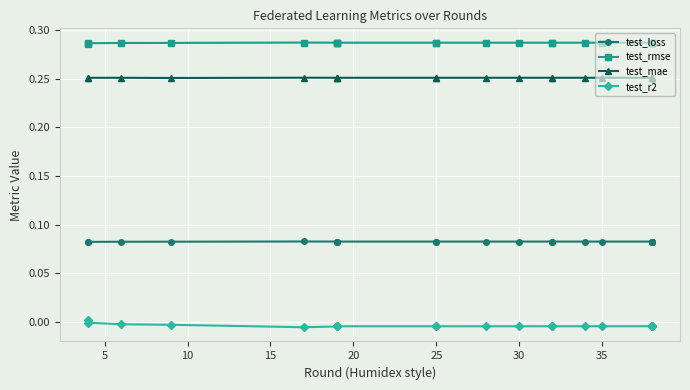

How many distinct data groups are displayed?

4